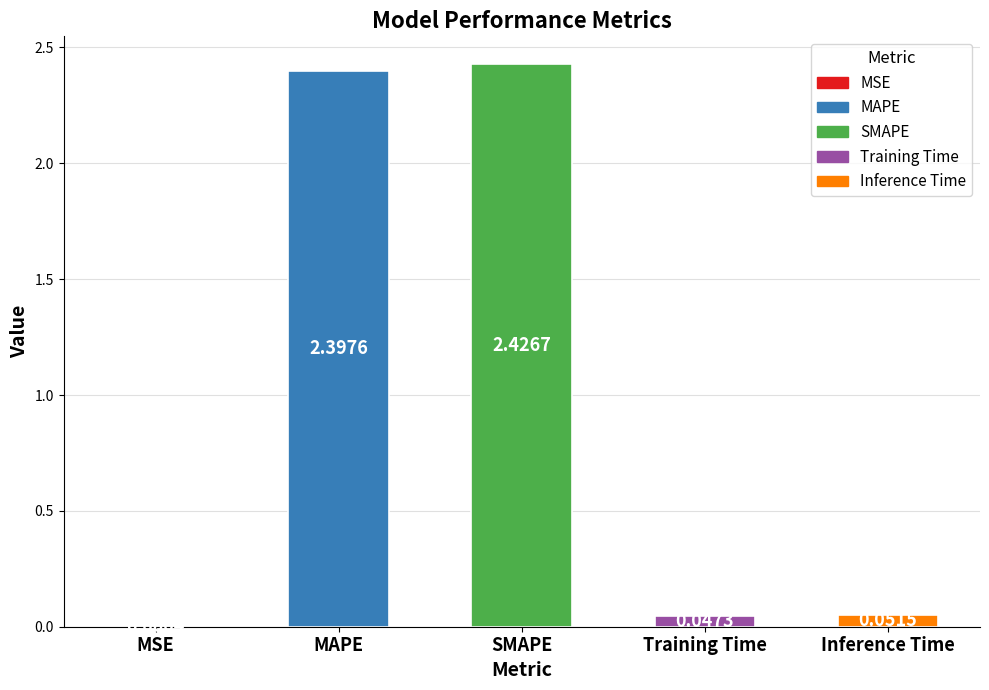

The chart shows a value of 4.3 at SMAPE. True or false?

False